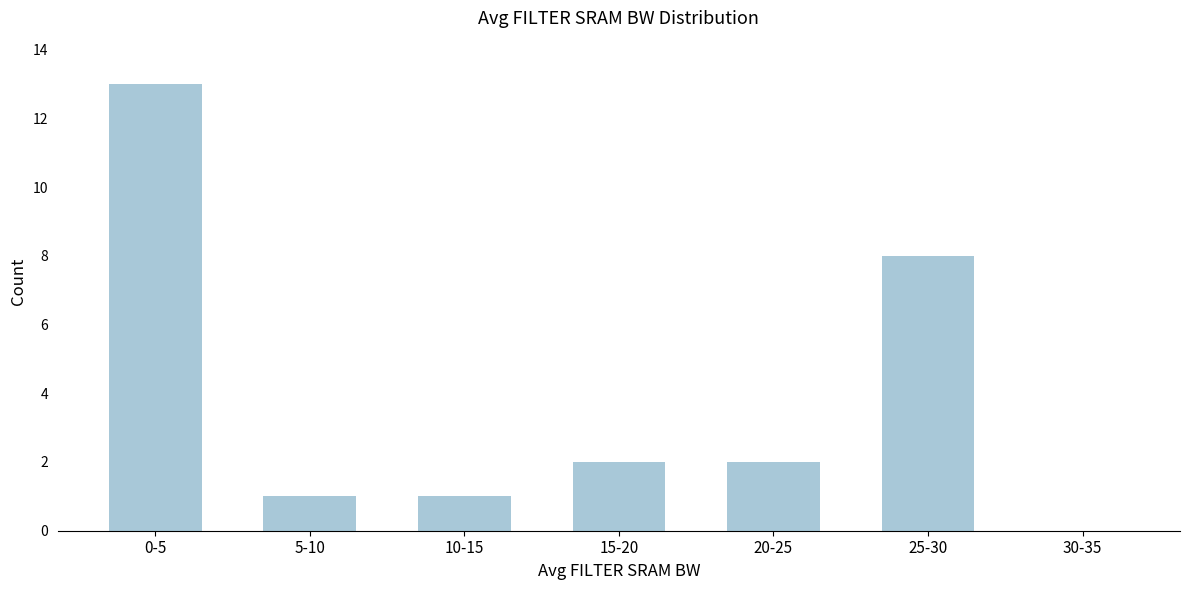

Reading left to right, what are all the values shown in this chart?

0-5=13	5-10=1	10-15=1	15-20=2	20-25=2	25-30=8	30-35=0